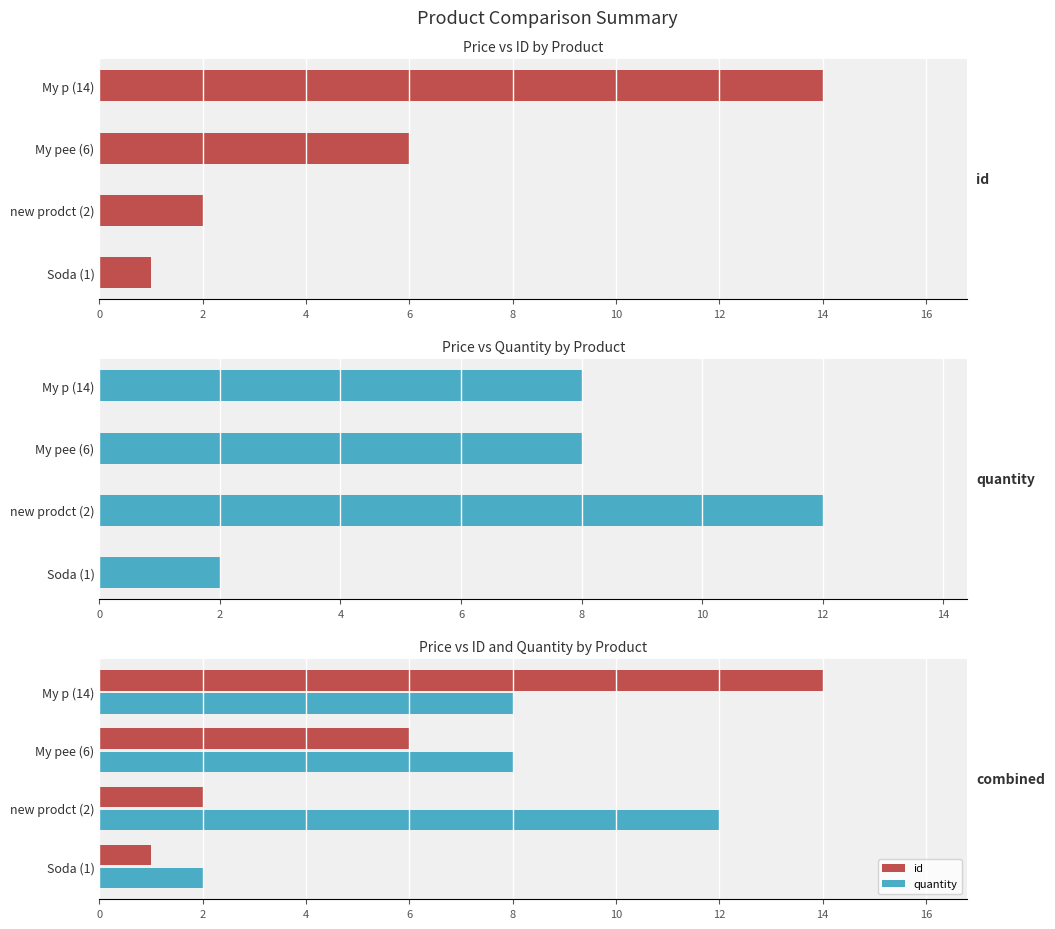

Which series has the largest range (max minus min)?

id